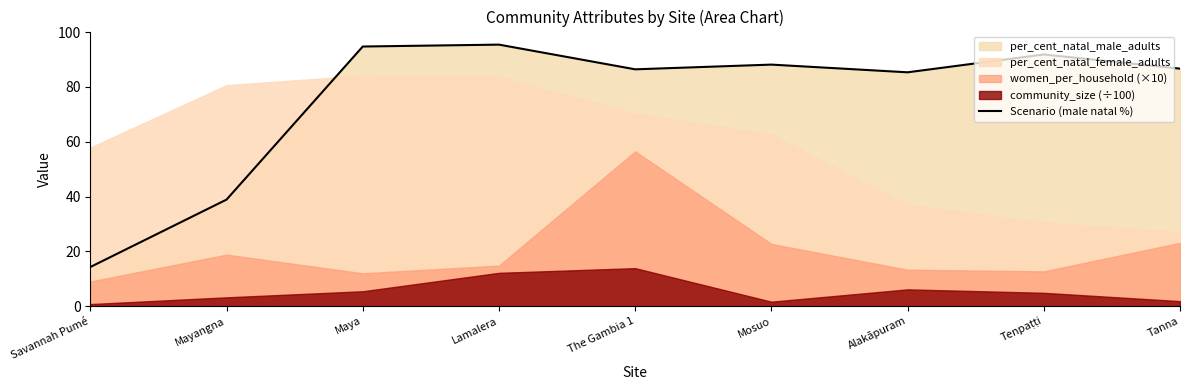

What is the ratio of the value at Savannah Pumé to the value at Mosuo?

0.2